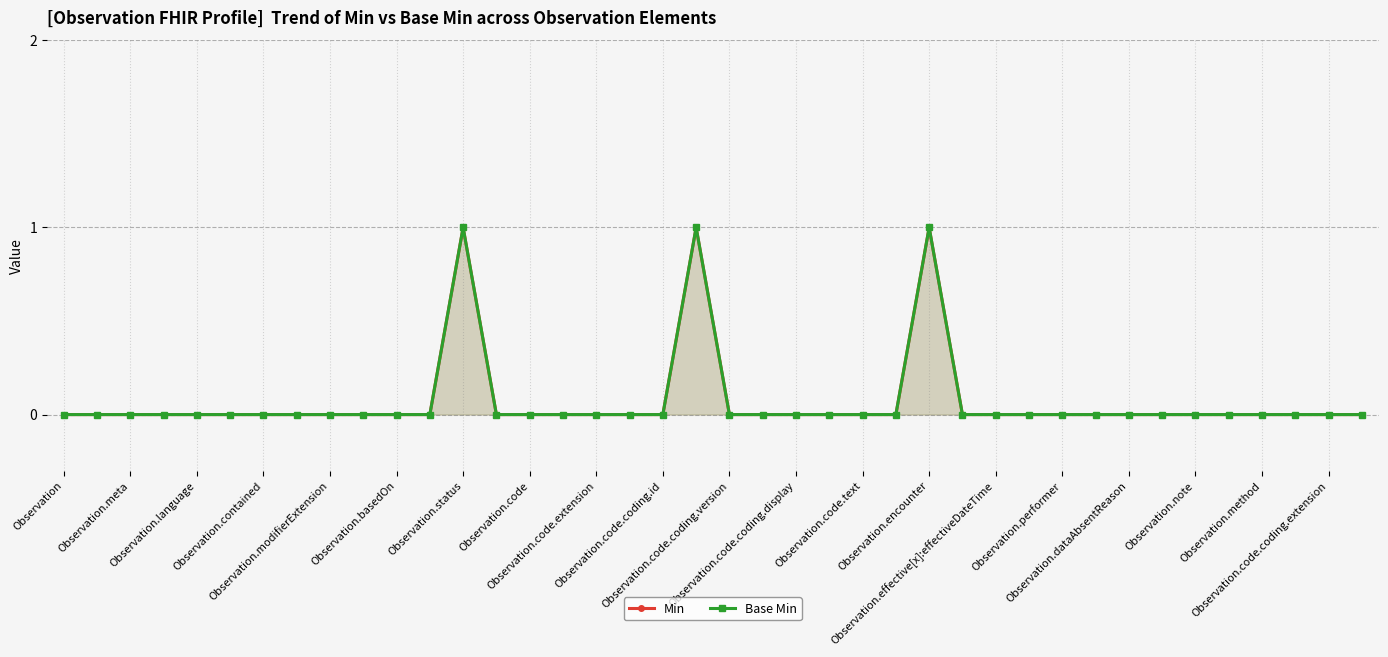

List the series in order of their peak value, highest first.

Min, Base Min